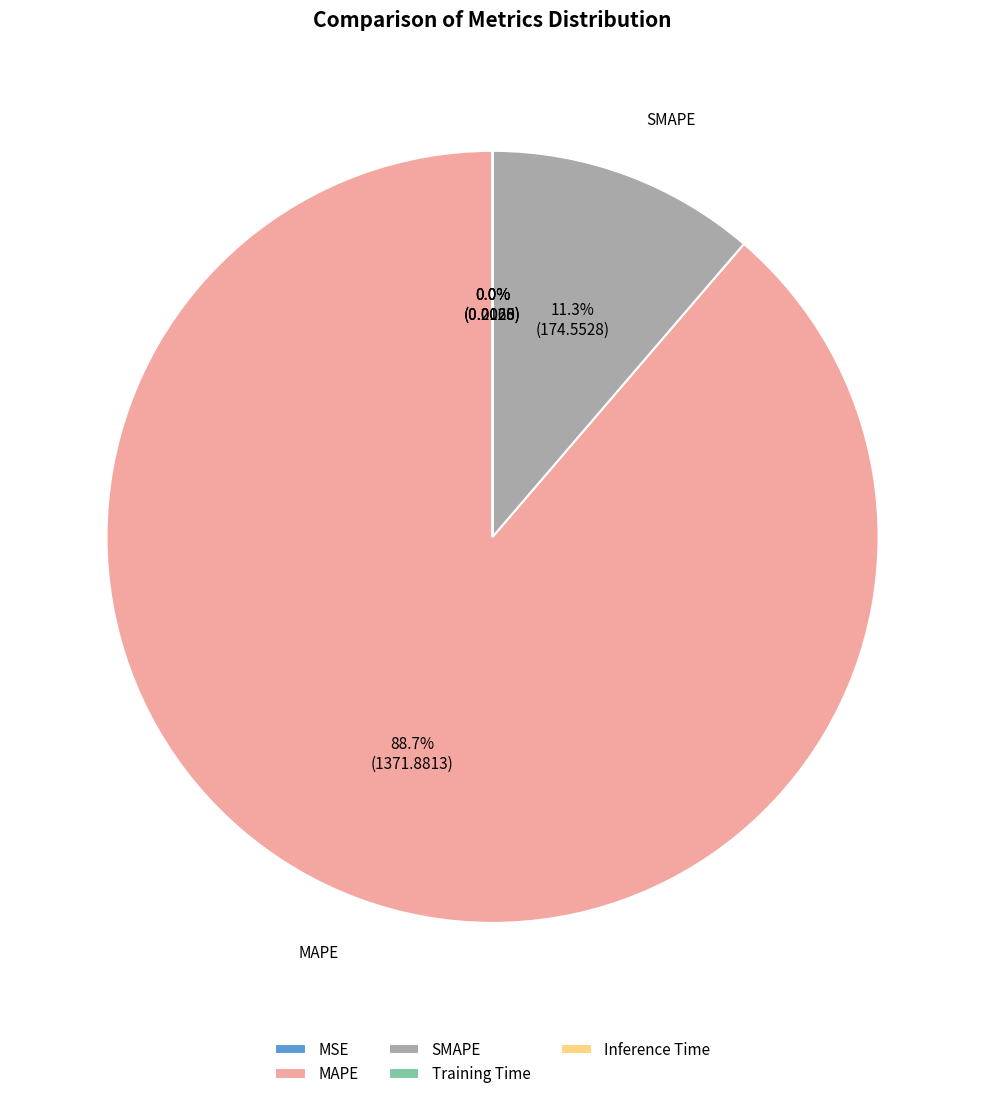

Is there any slice that represents more than half of the pie?

Yes